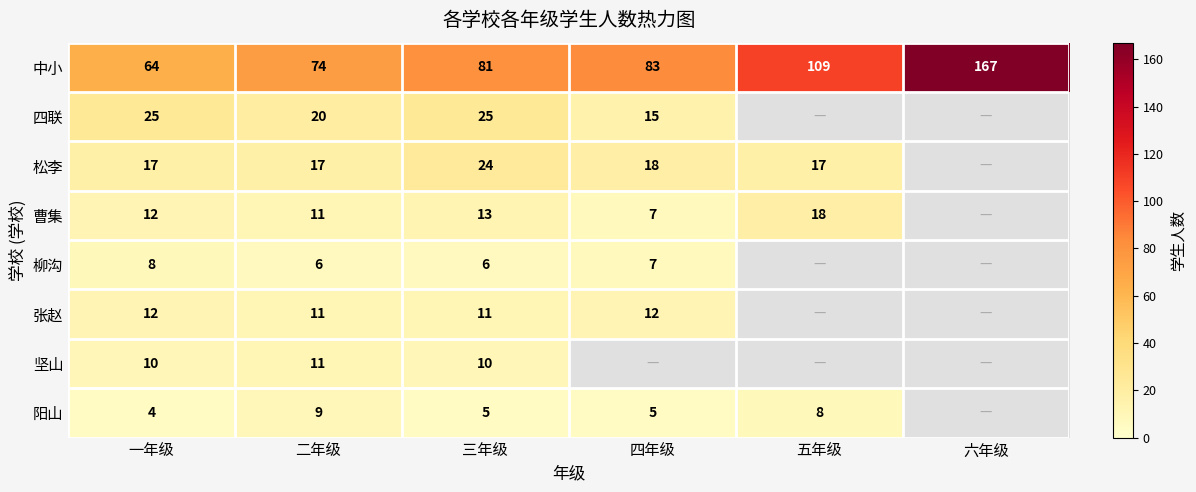

What is the total value across all series at 三年级?

175